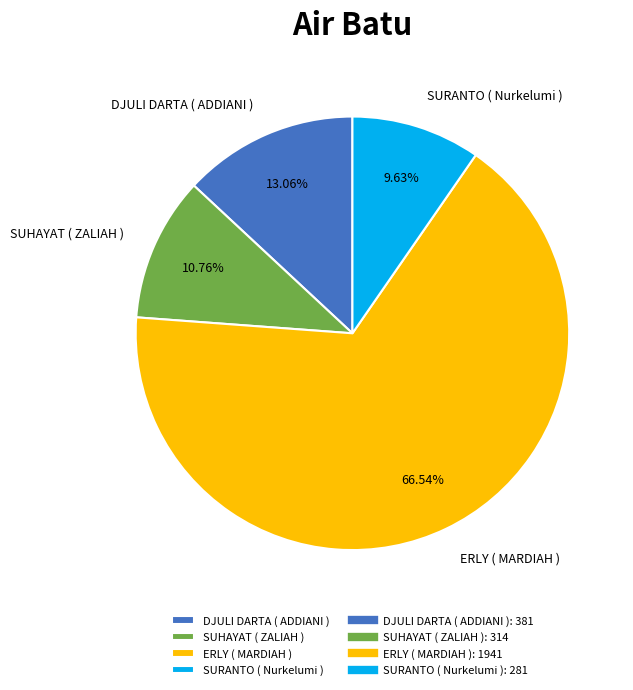

Rank the categories by value from highest to lowest.

ERLY ( MARDIAH ), DJULI DARTA ( ADDIANI ), SUHAYAT ( ZALIAH ), SURANTO ( Nurkelumi )